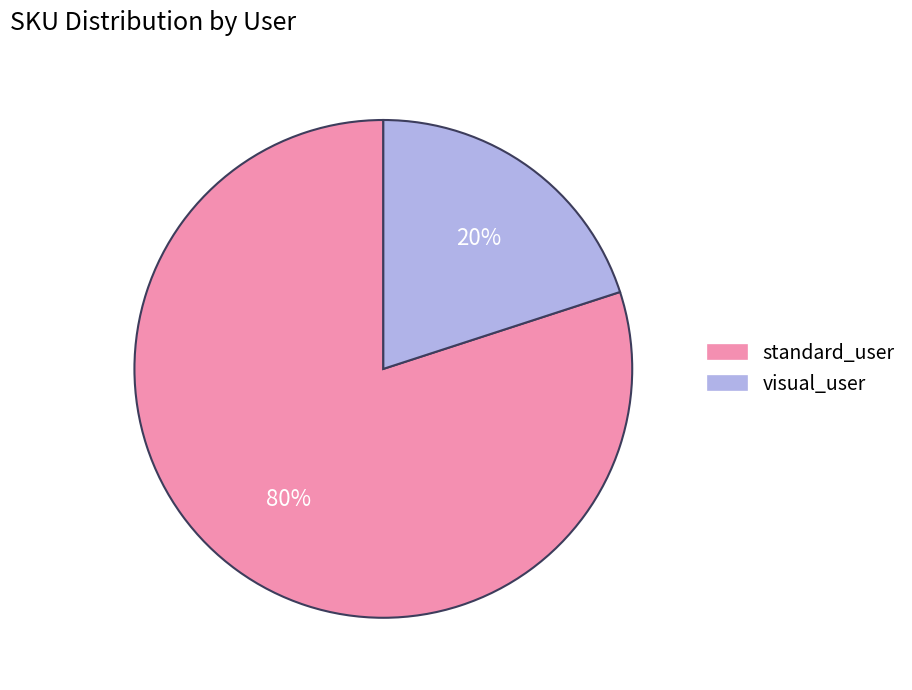

What percentage is the visual_user slice, to the nearest percent?

20%